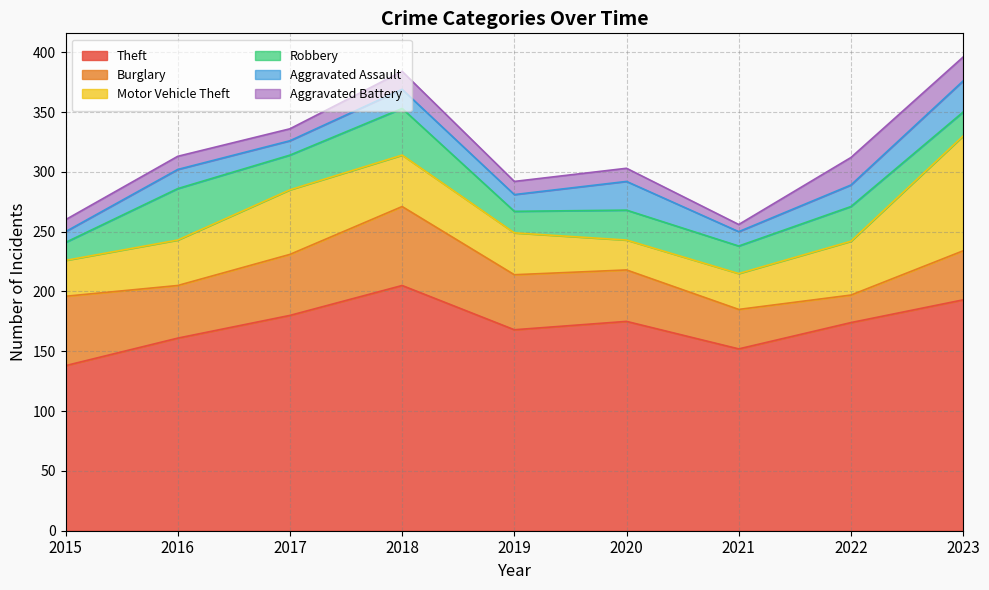

What is the value of the Motor Vehicle Theft point at the 1st from the left?

30